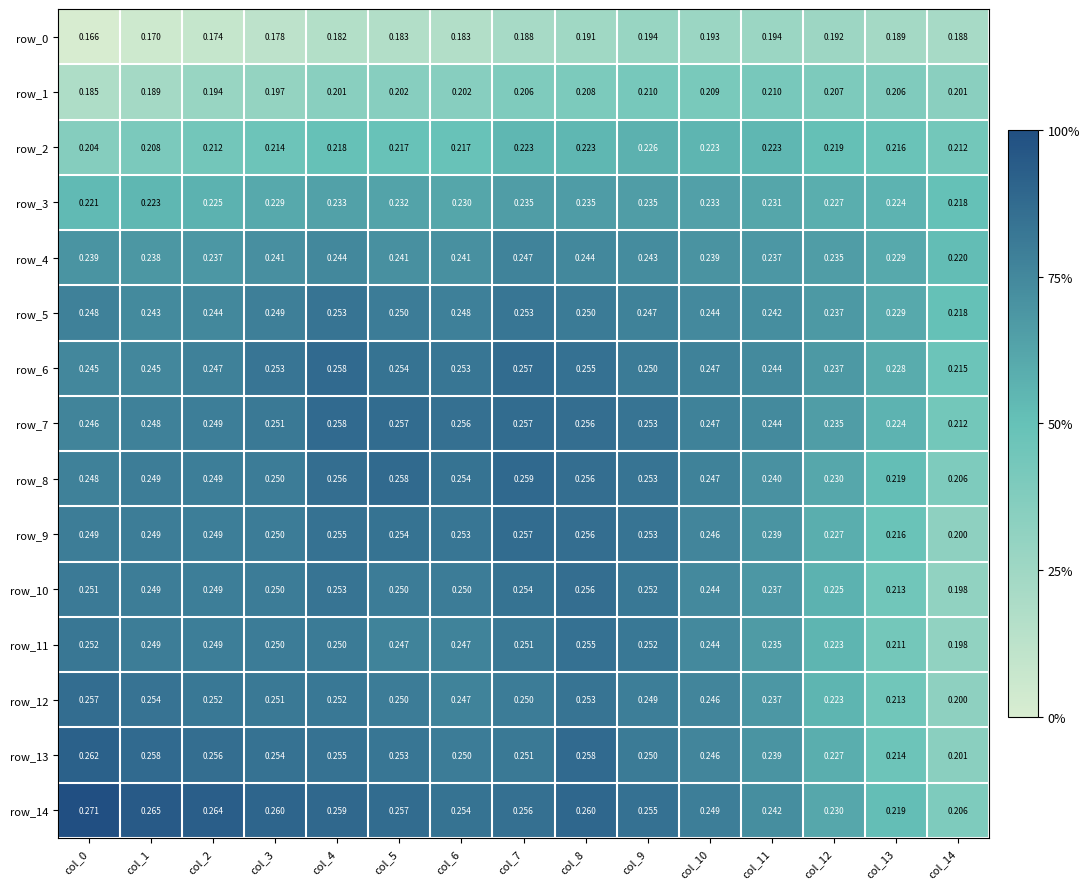

Is the value of row_4 at col_9 greater than the value of row_3 at col_13?

Yes